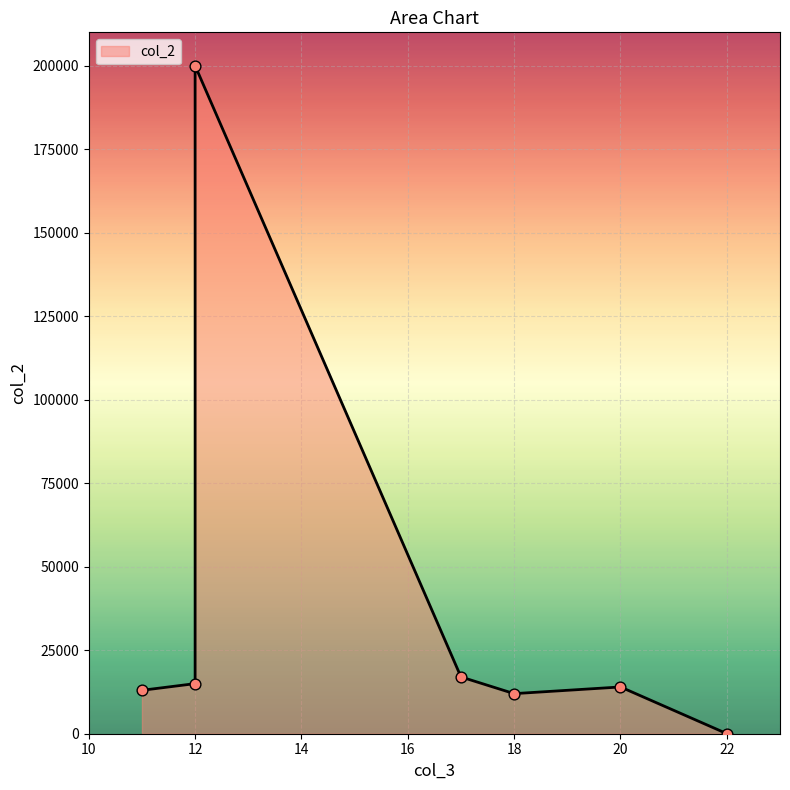

Approximately how many times larger is the value at 18 compared to 12?

0.8